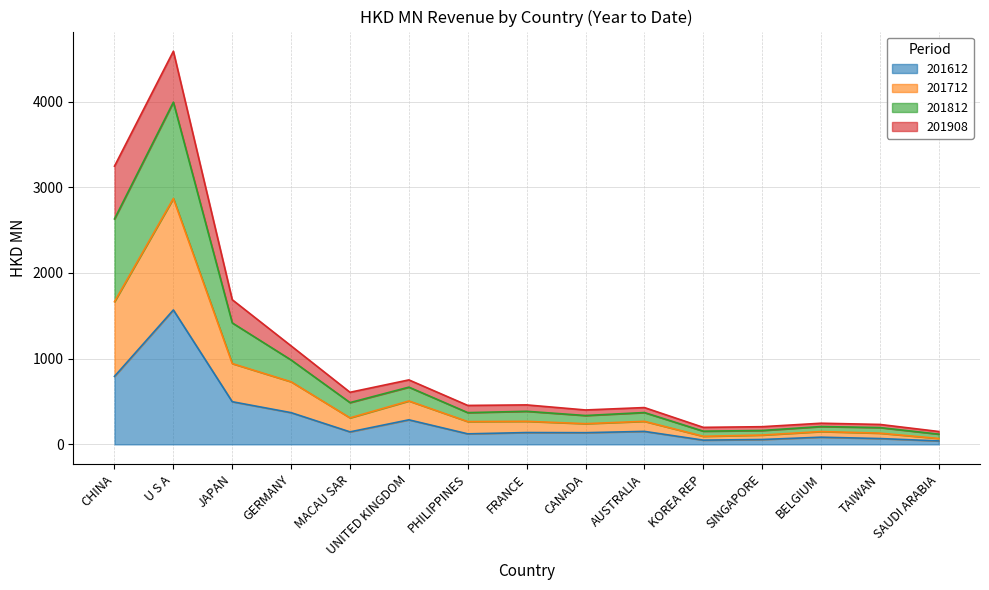

At which category is the sum across all series the highest?

U S A